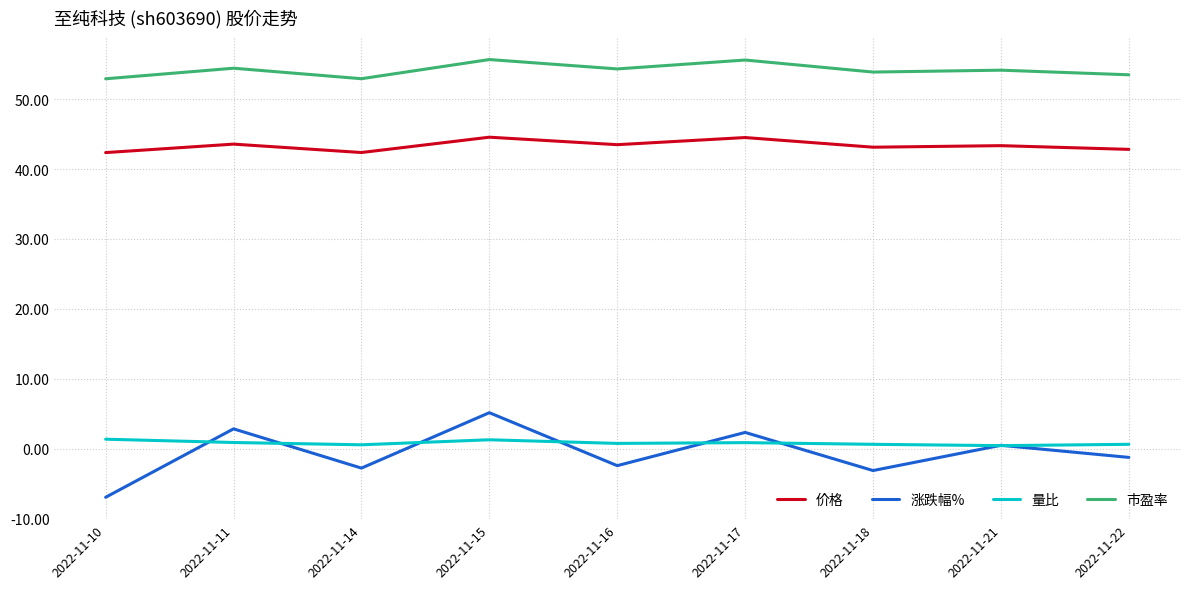

What is the smallest value displayed?

-6.9